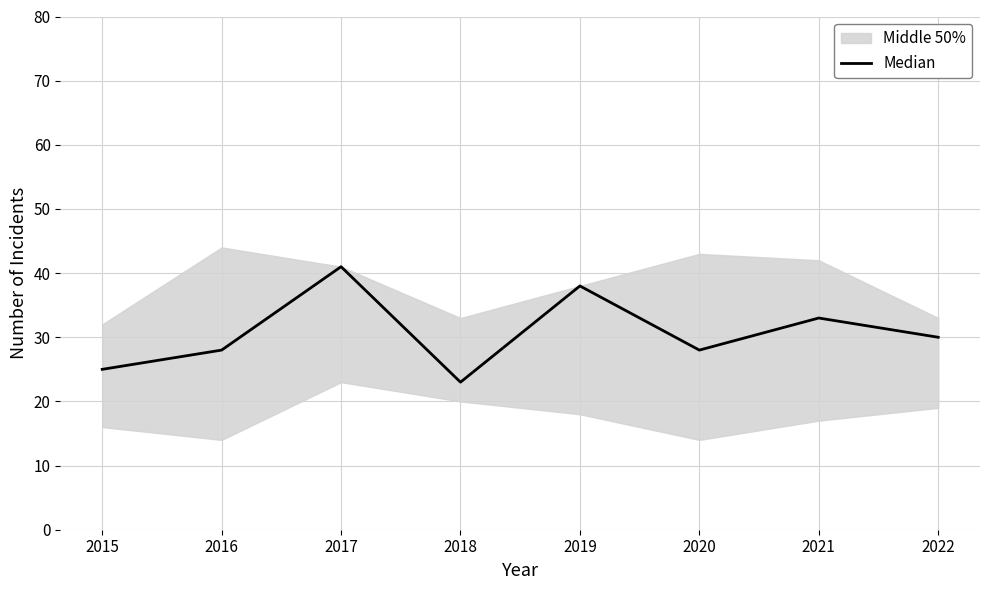

The chart shows a value of 14 at 2016. True or false?

False